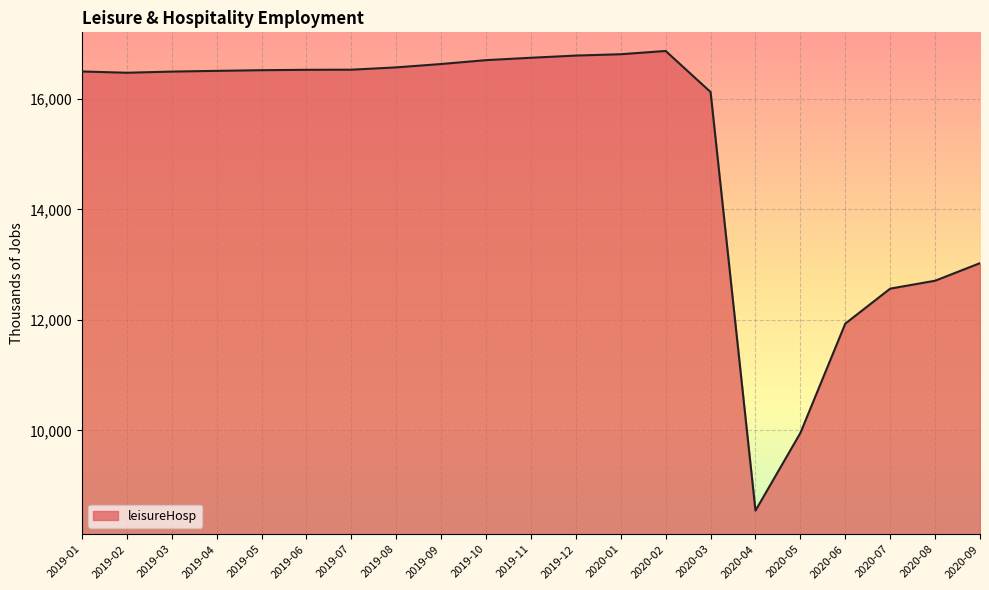

The value at 2020-07 is 12566. True or false?

True